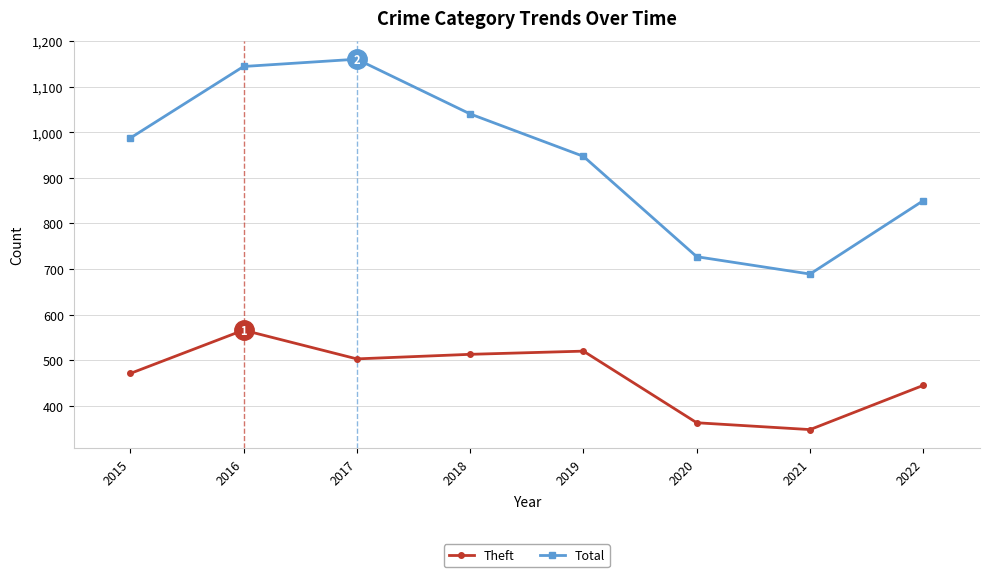

True or false: Total and Theft cross at least once.

False